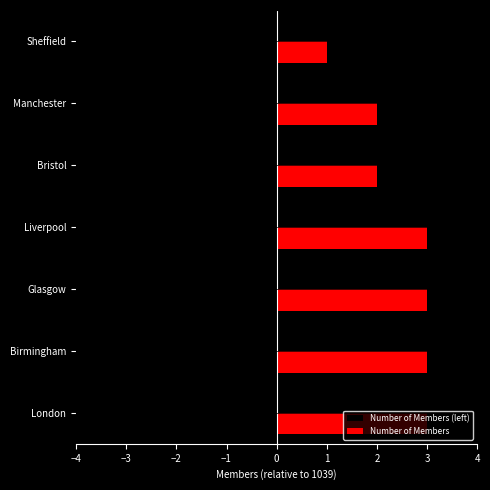

Which series has the largest total across all categories?

Number of Members